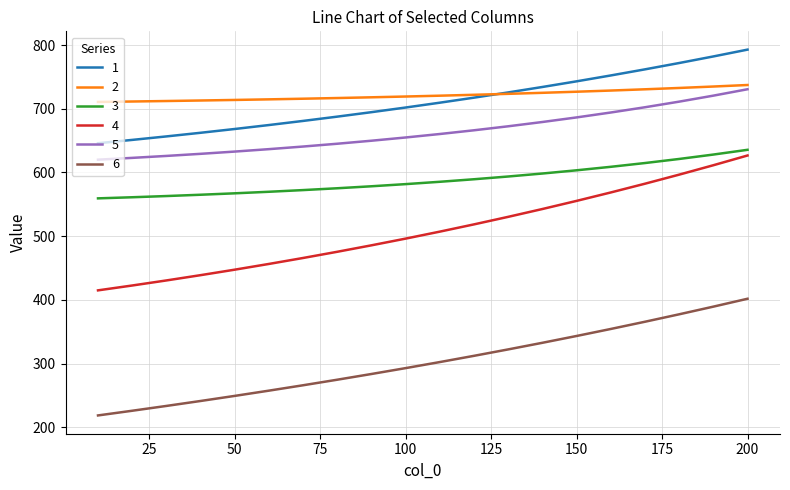

True or false: 6 and 5 cross at least once.

False